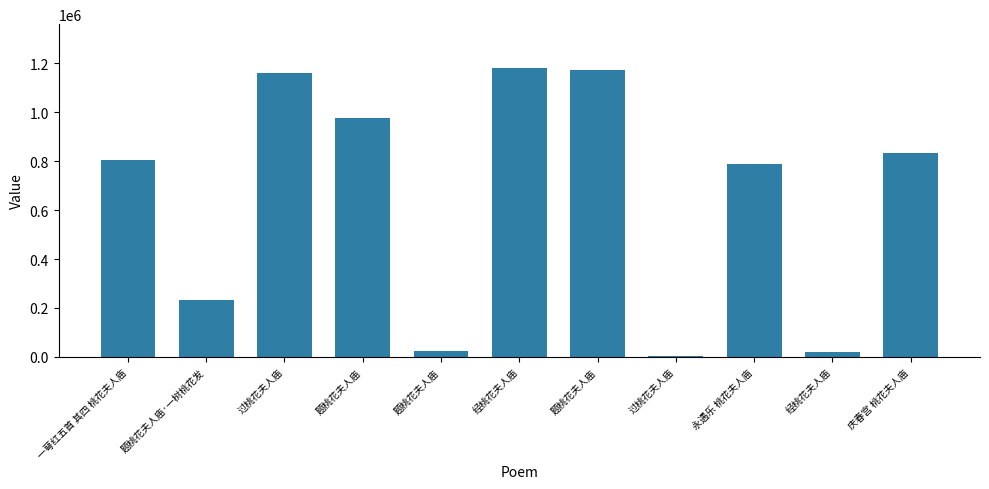

What is the ratio of the value at 经桃花夫人庙 to the value at 题桃花夫人庙·一树桃花发?

5.1